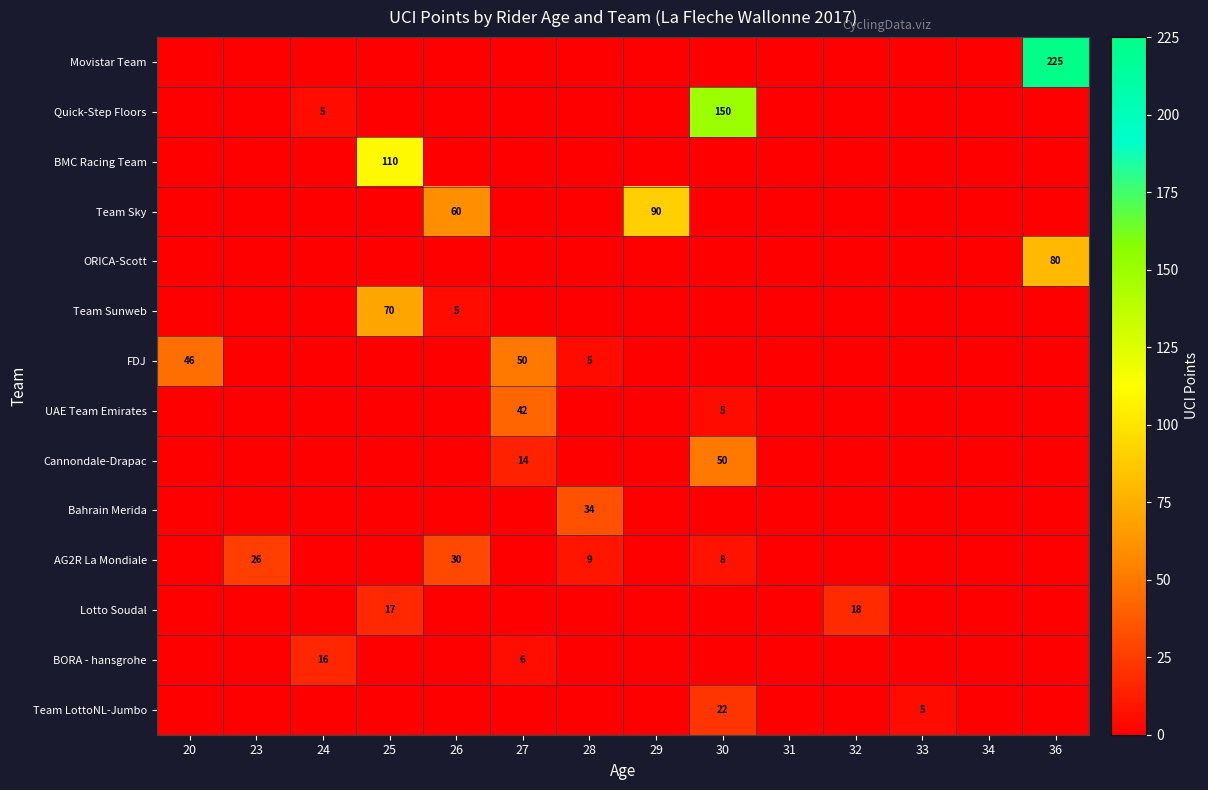

Count the number of data series in this chart.

14